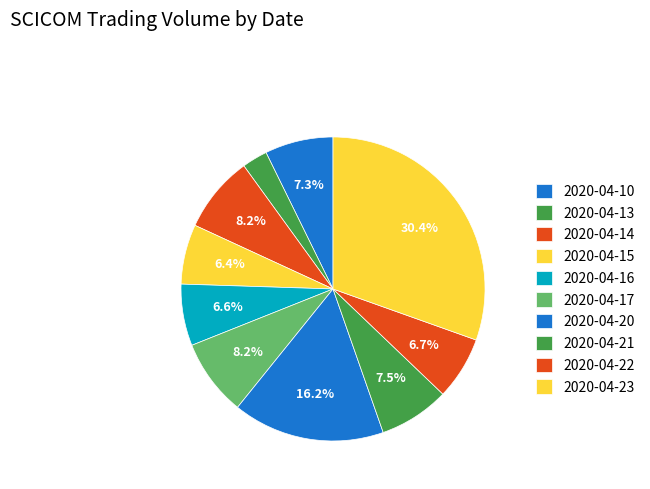

Count the number of slices in the pie.

10